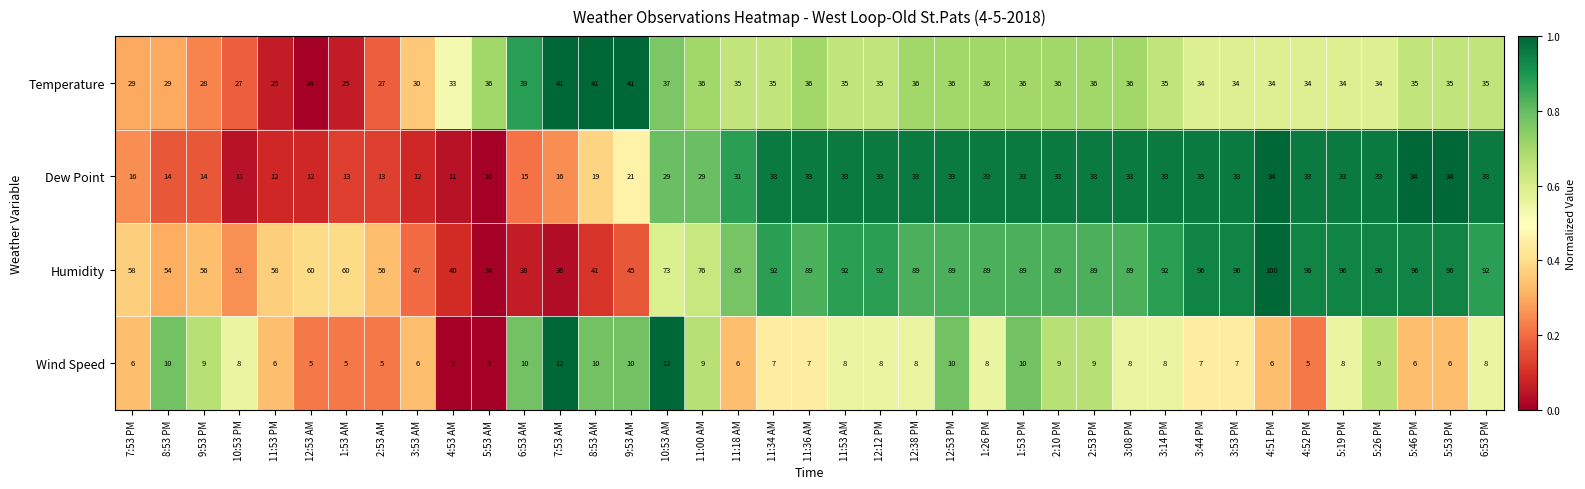

At which category does the chart reach its peak across all series?

4:51 PM